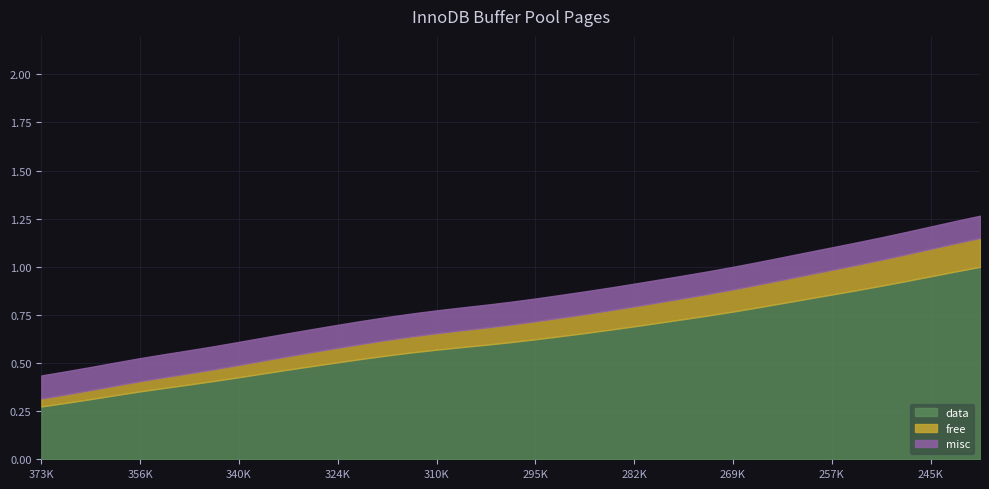

What are all the series names shown in the legend?

data, free, misc